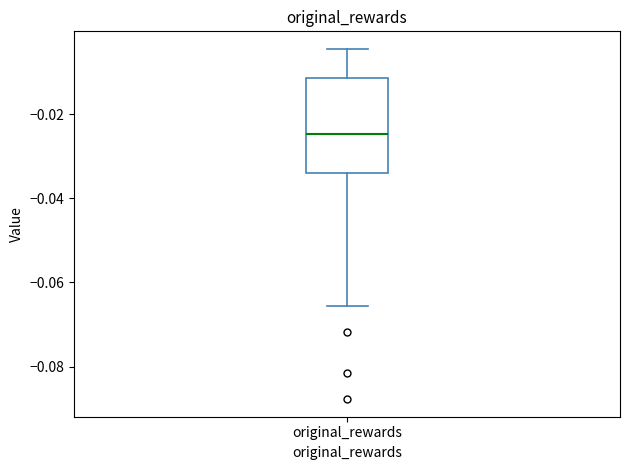

Read this box plot against the y-axis: the position of the median line, the range covered by the box, and the ends of both whiskers. The values are not printed on the chart, so give them approximately, as read against the axis.

median -0.024, box -0.034 to -0.012, whiskers -0.066 to -0.004